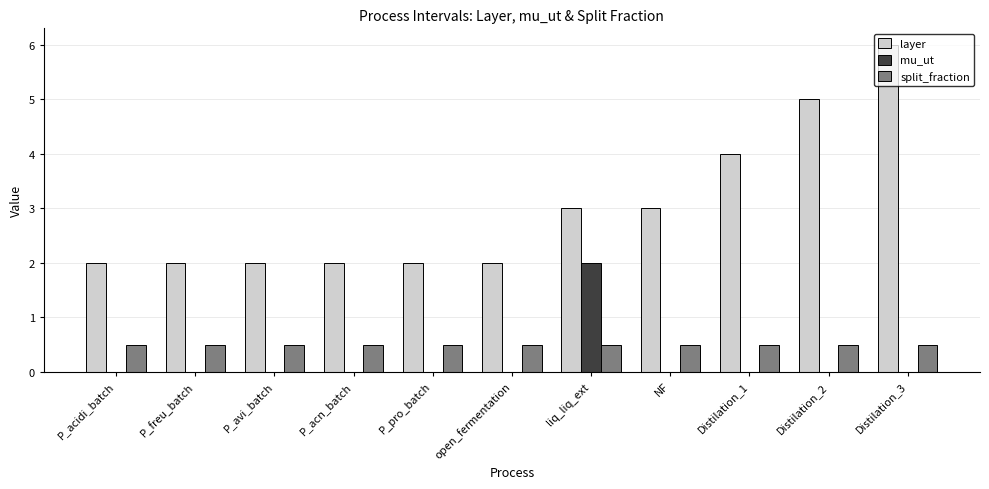

Is the value of layer at P_freu_batch greater than the value of mu_ut at Distilation_3?

Yes